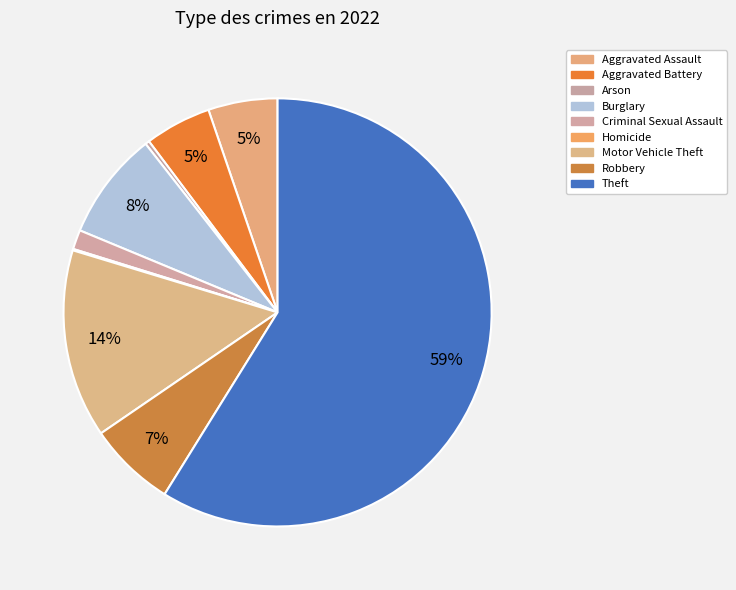

How many segments does this pie chart have?

9